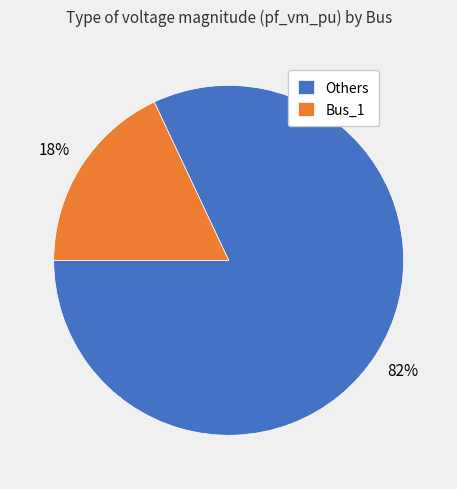

Does any single category account for the majority?

Yes